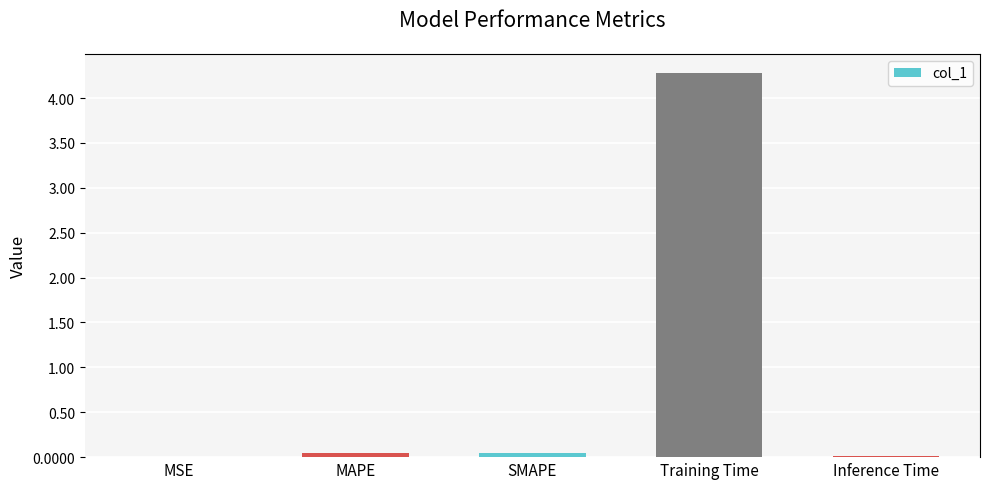

What is the sum of all values?

4.4